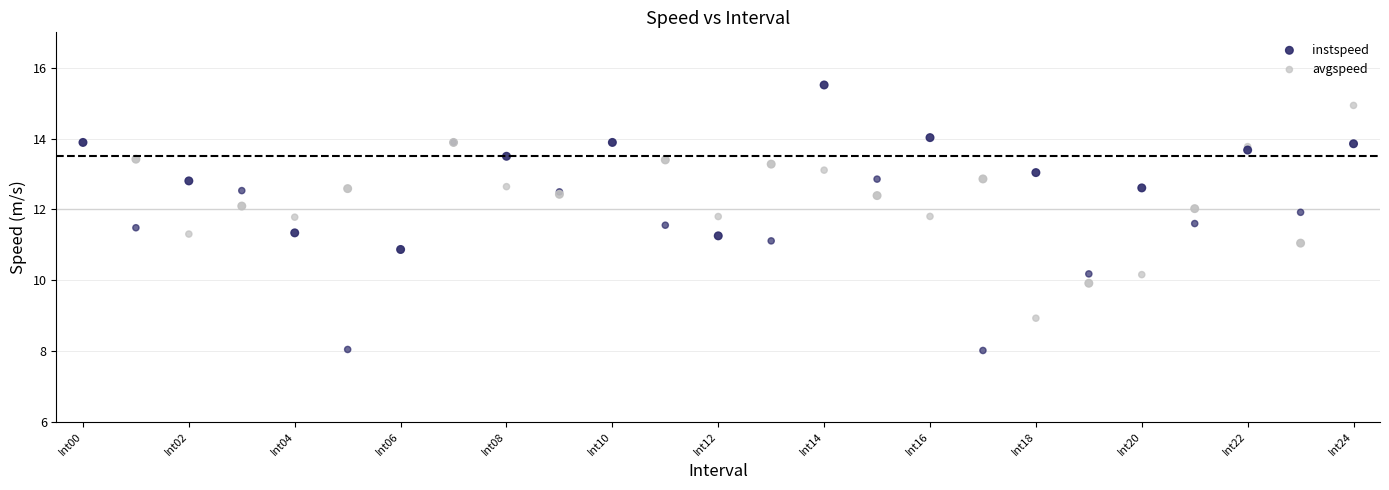

Which series reaches the minimum Y coordinate?

avgspeed